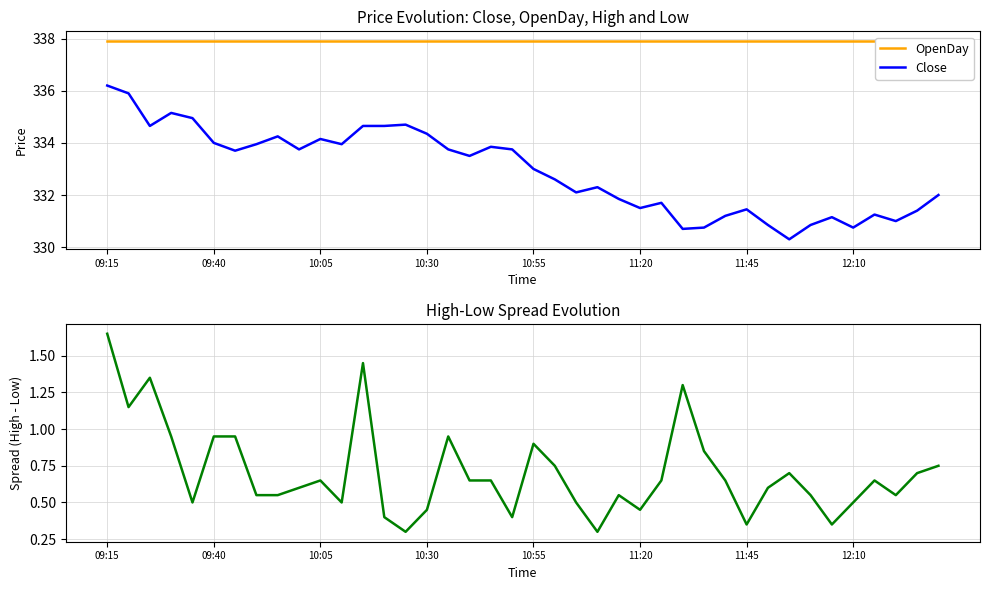

Between 10:55 and 15, which is larger?

10:55